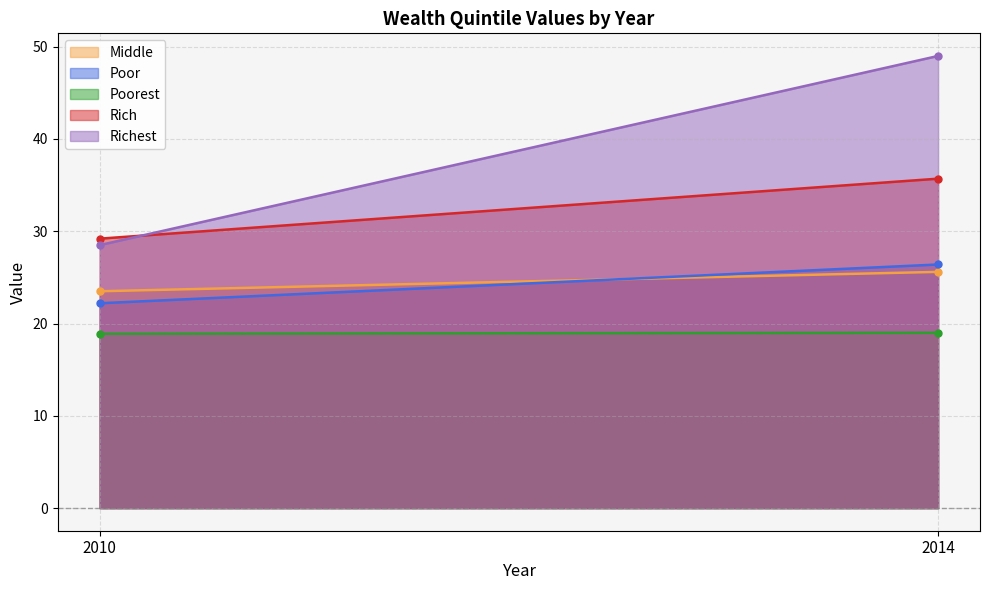

At how many categories does at least one series exceed 36?

1